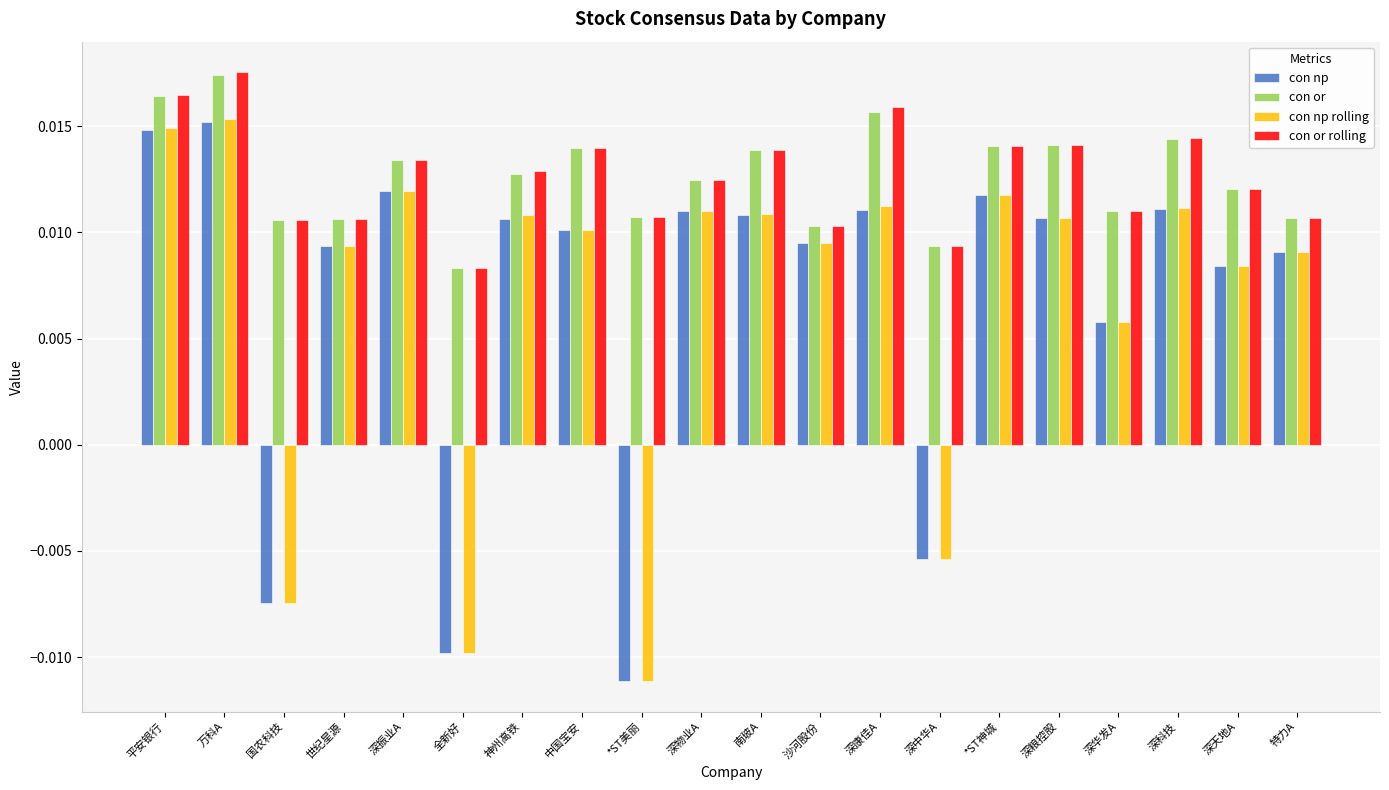

Count the con np rolling values in the range 0 to 1.

16